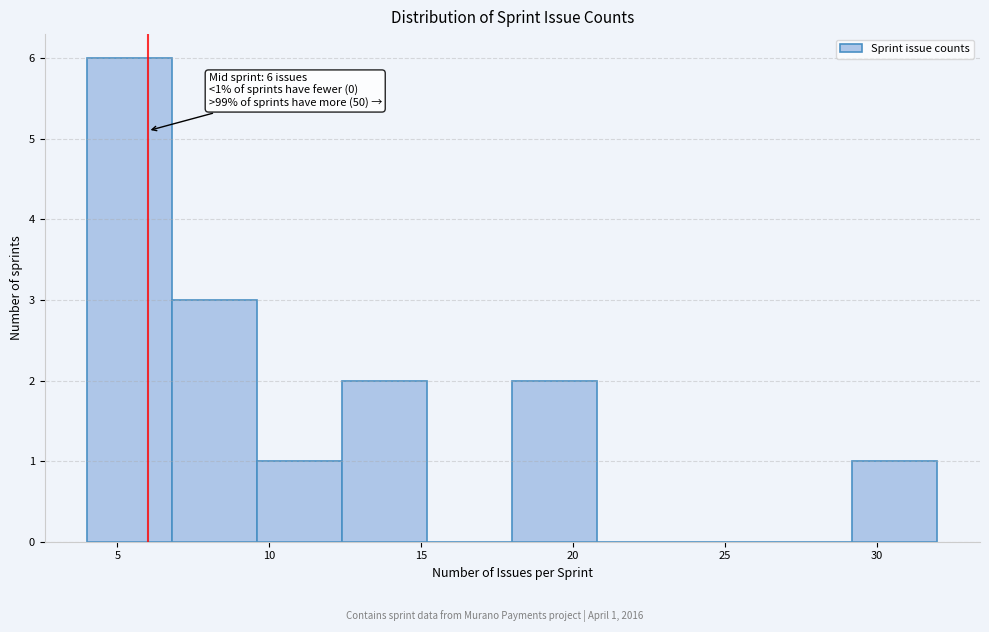

Over which range of the x-axis is the bar tallest?

4.0 to 6.8